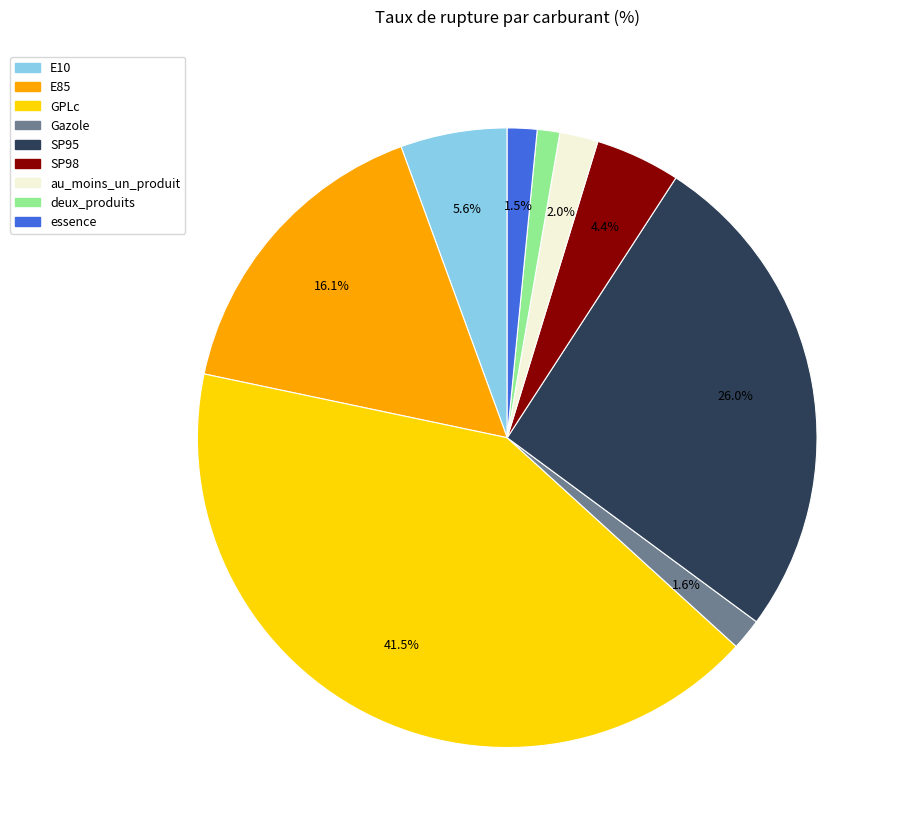

What portion of the pie excludes GPLc?

58.5%